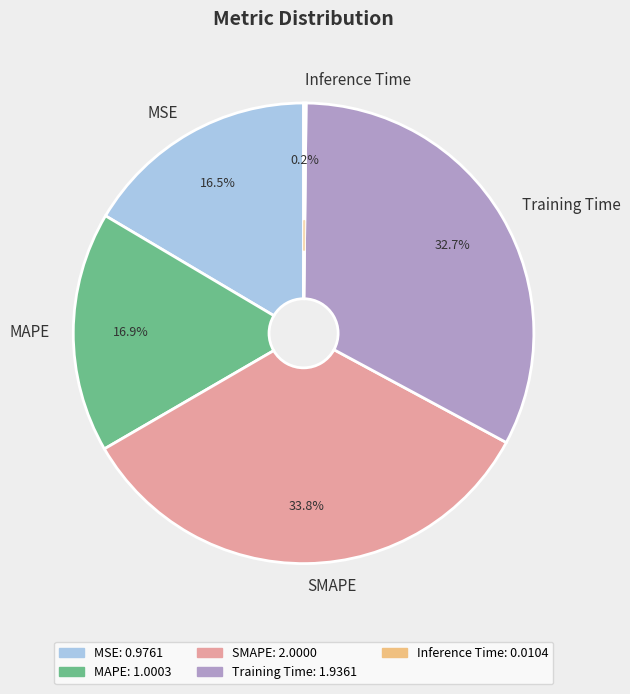

To the nearest percent, what is the difference between the largest and smallest slice percentages?

34%